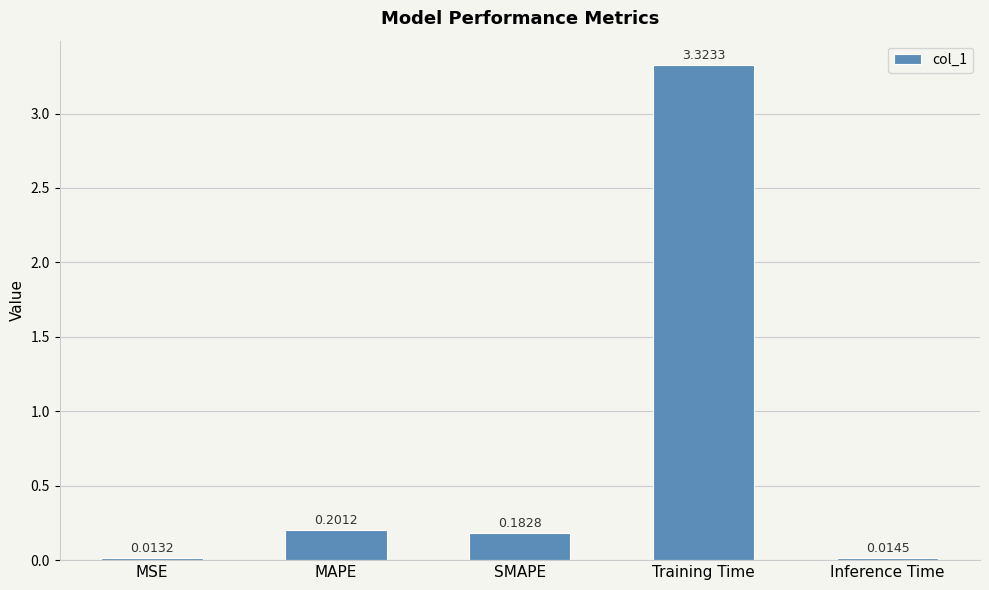

What is the difference between the values at SMAPE and Training Time?

3.1